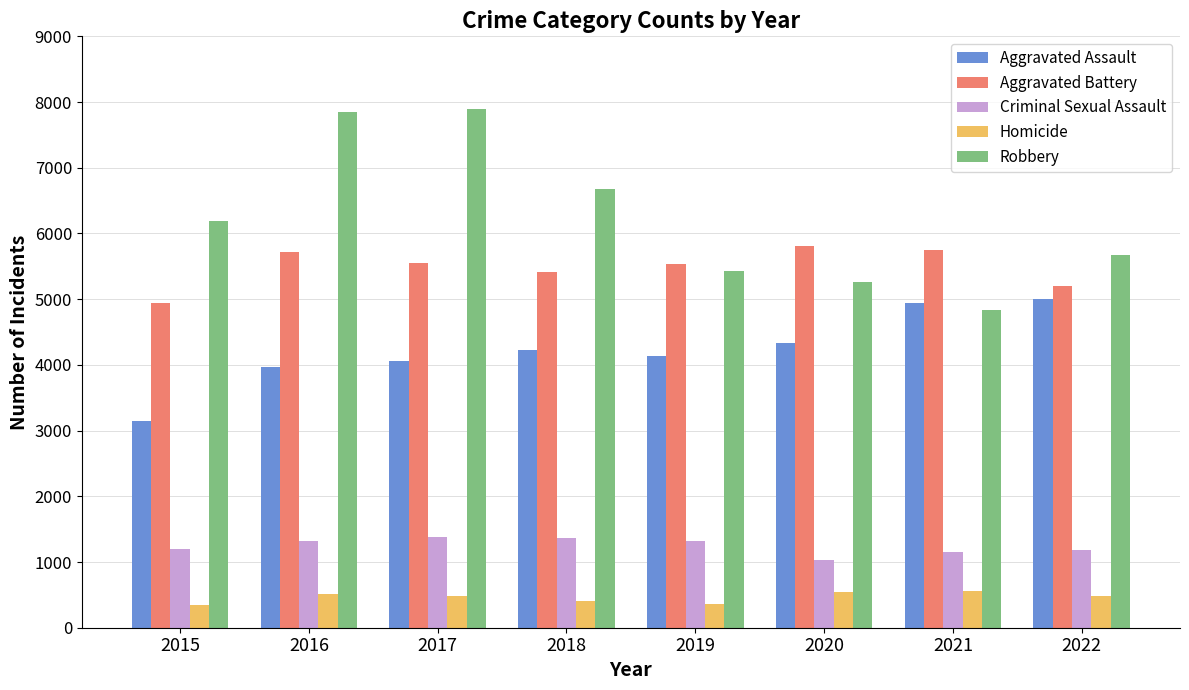

Which series has the widest spread of values?

Robbery